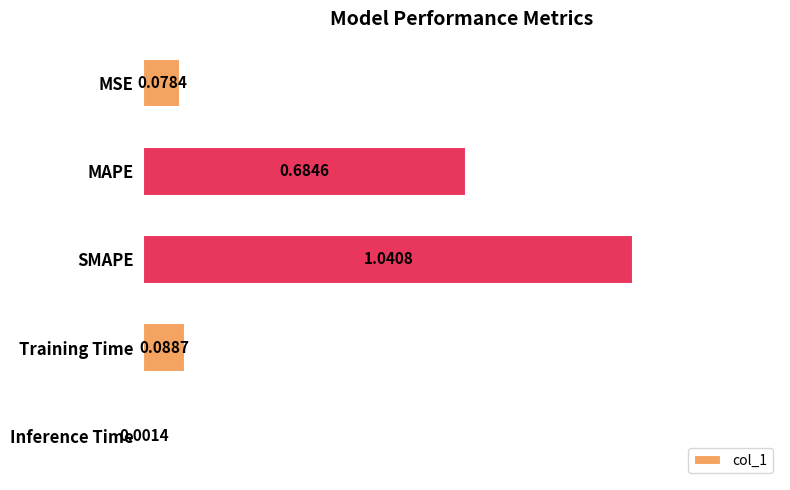

Which has a higher value, Training Time or SMAPE?

SMAPE